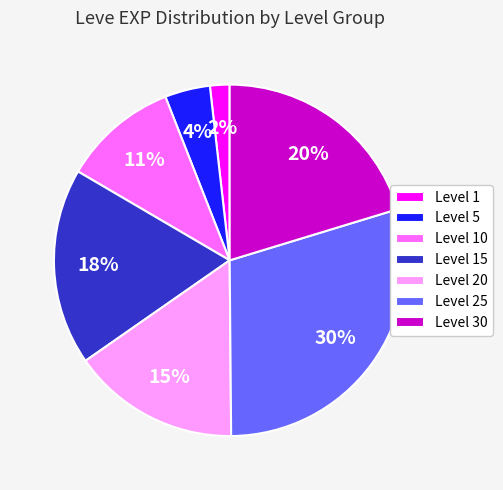

The Level 10 slice represents 23% of the pie. True or false?

False